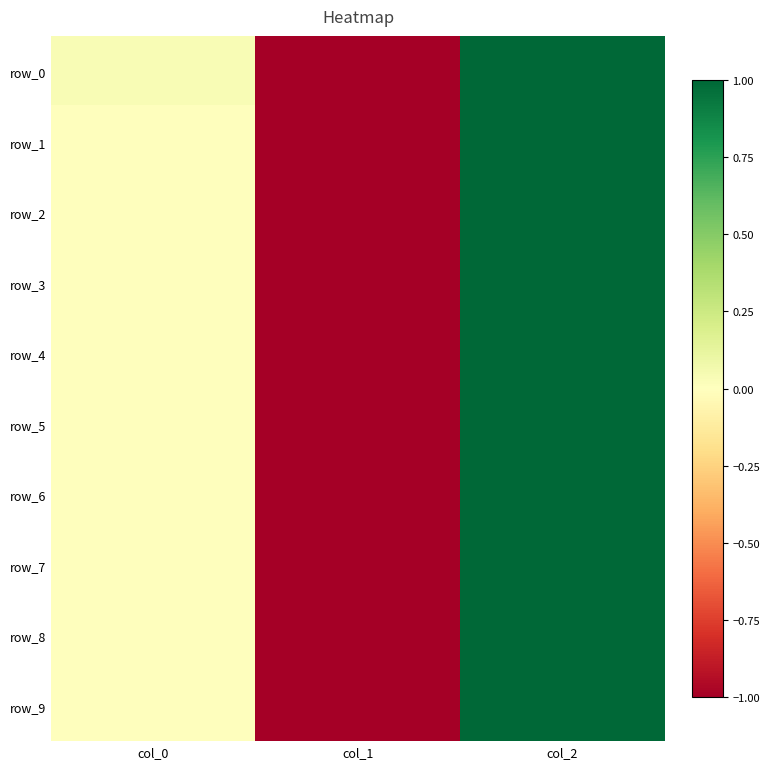

Is the value of row_0 at col_1 greater than the value of row_5 at col_0?

No